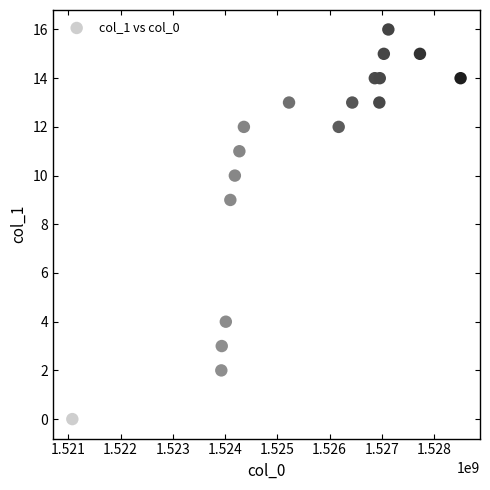

What Y value in the scatter plot is closest to 8?

9